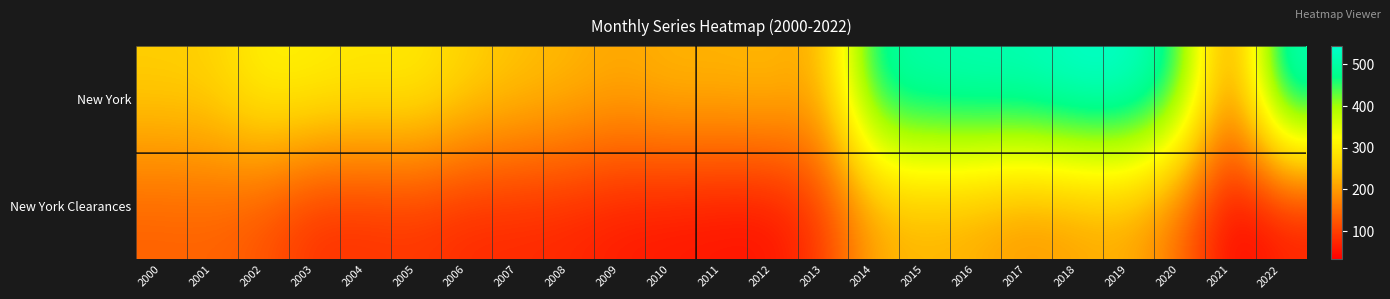

Between 2017 and 2021, which series saw the biggest shift?

New York